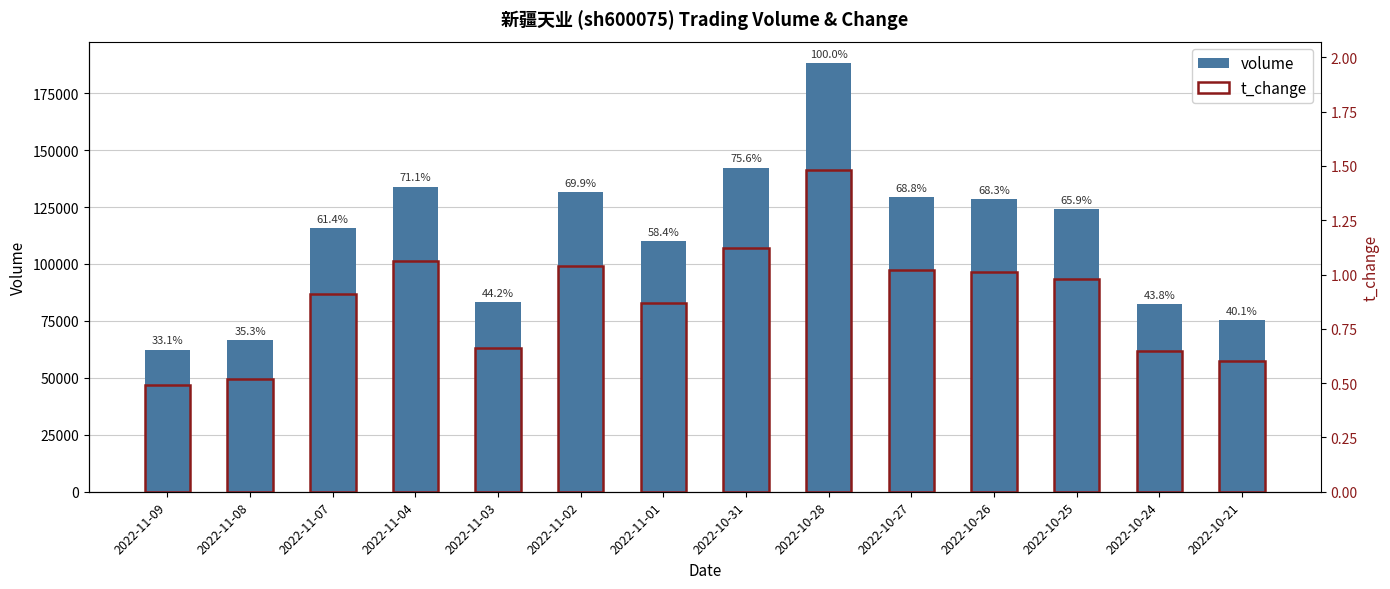

How many series are shown in this chart?

2